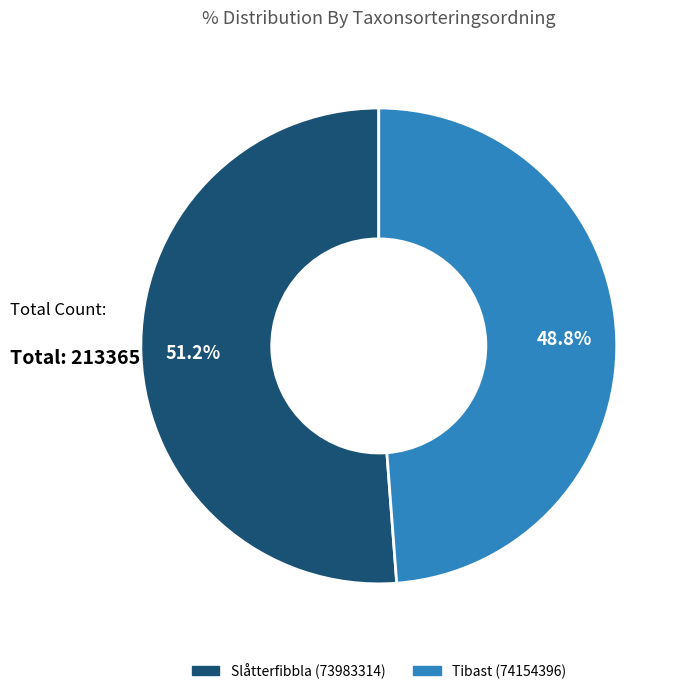

Which category has the smallest portion of the pie?

Tibast (74154396)